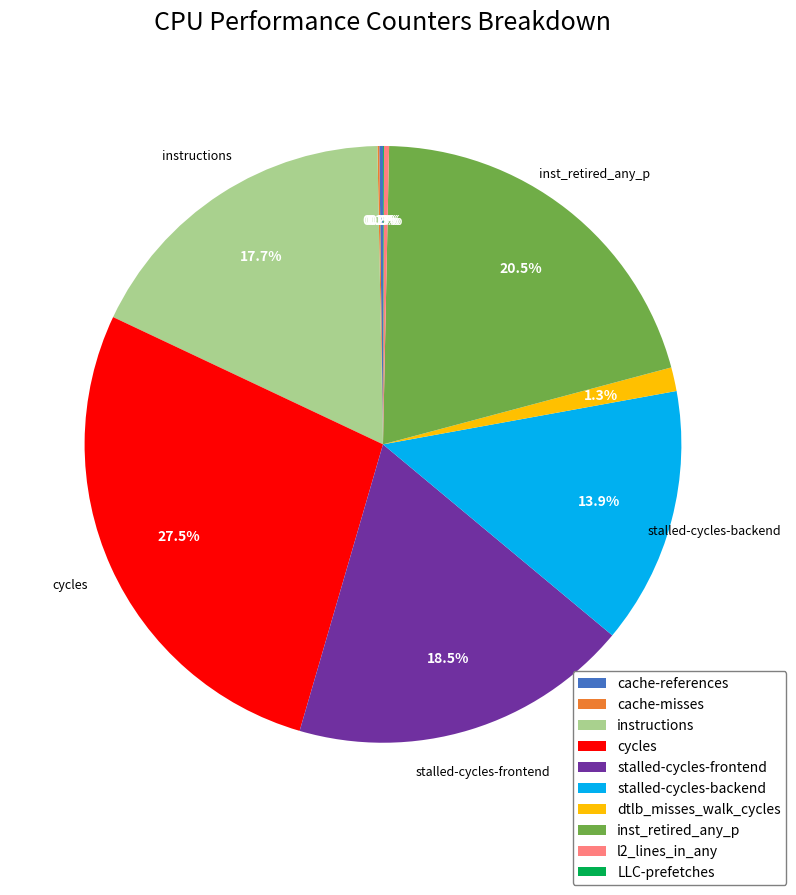

Combined, what portion of the pie is inst_retired_any_p and cycles?

48.0%